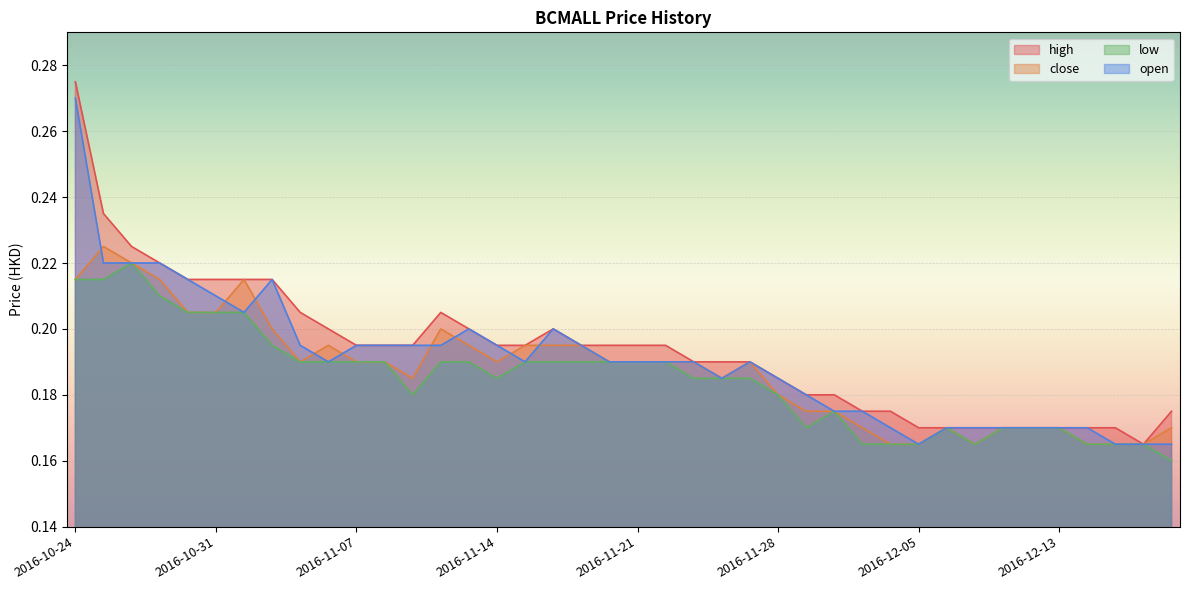

Rank the categories by close value from highest to lowest.

2016-10-25, 2016-10-26, 2016-10-24, 2016-10-27, 2016-11-01, 2016-10-28, 2016-10-31, 2016-11-02, 2016-11-10, 2016-11-04, 2016-11-11, 2016-11-15, 2016-11-16, 2016-11-17, 2016-11-03, 2016-11-07, 2016-11-08, 2016-11-14, 2016-11-18, 2016-11-21, 2016-11-22, 2016-11-23, 2016-11-25, 2016-11-09, 2016-11-24, 2016-11-28, 2016-11-29, 2016-11-30, 2016-12-01, 2016-12-06, 2016-12-08, 2016-12-09, 2016-12-13, 2016-12-19, 2016-12-02, 2016-12-05, 2016-12-07, 2016-12-14, 2016-12-15, 2016-12-16